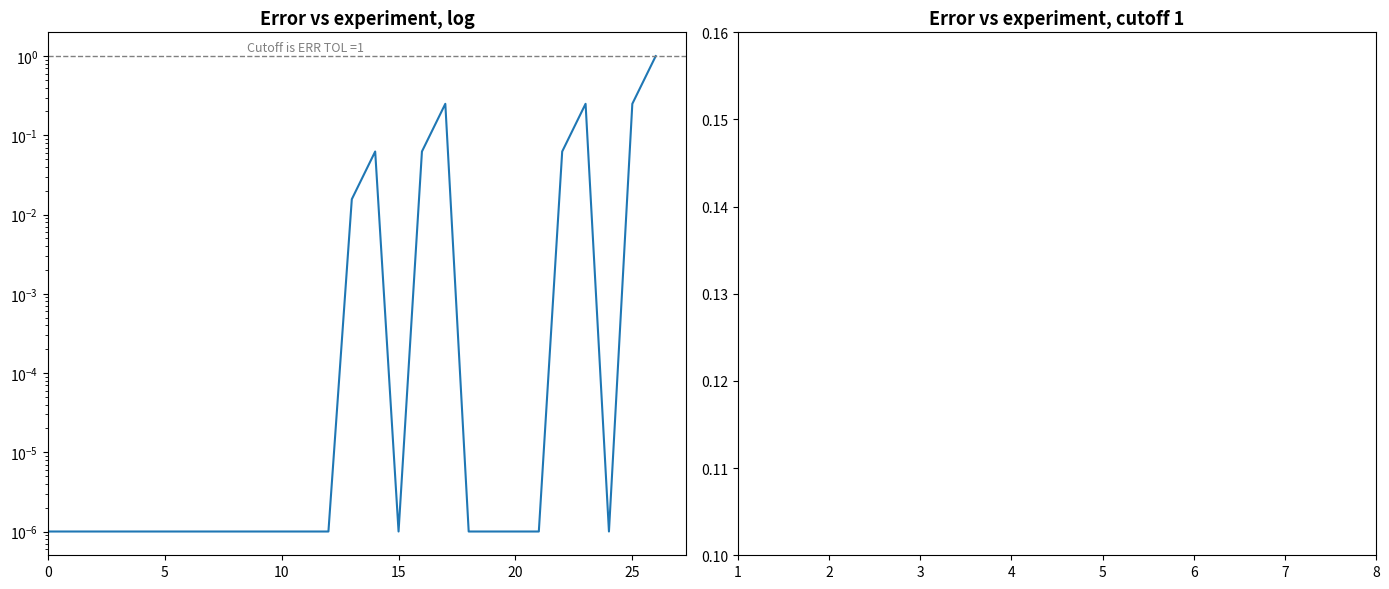

Where is the data nearest to the value 0?

4